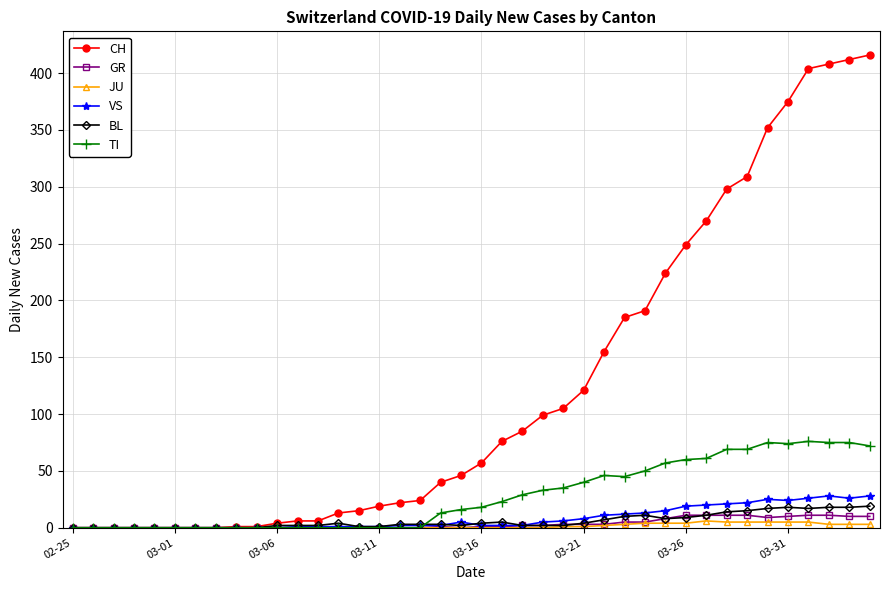

Which series has the widest spread of values?

CH